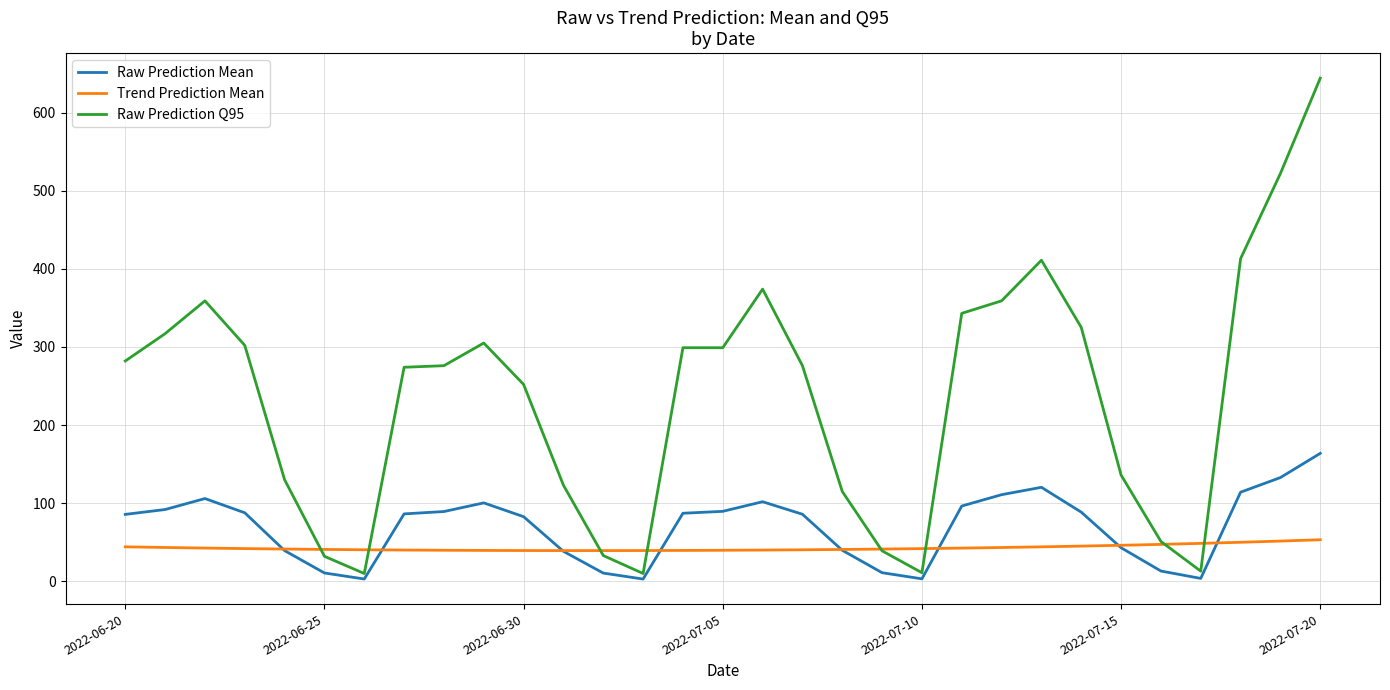

How many lines are shown in the chart?

3